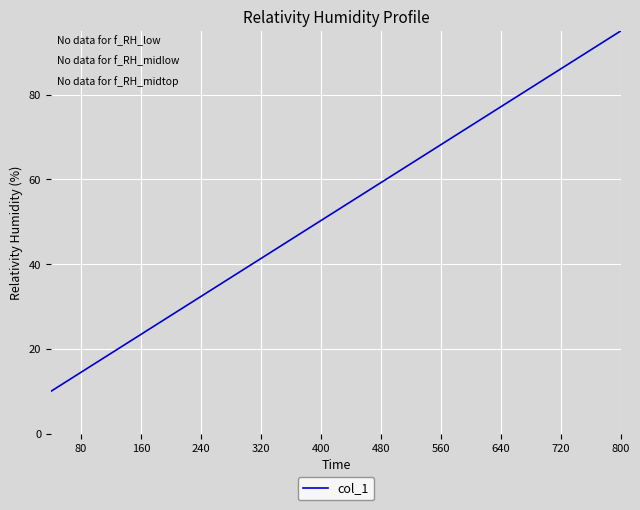

What is the difference between the maximum and minimum values?

85.0